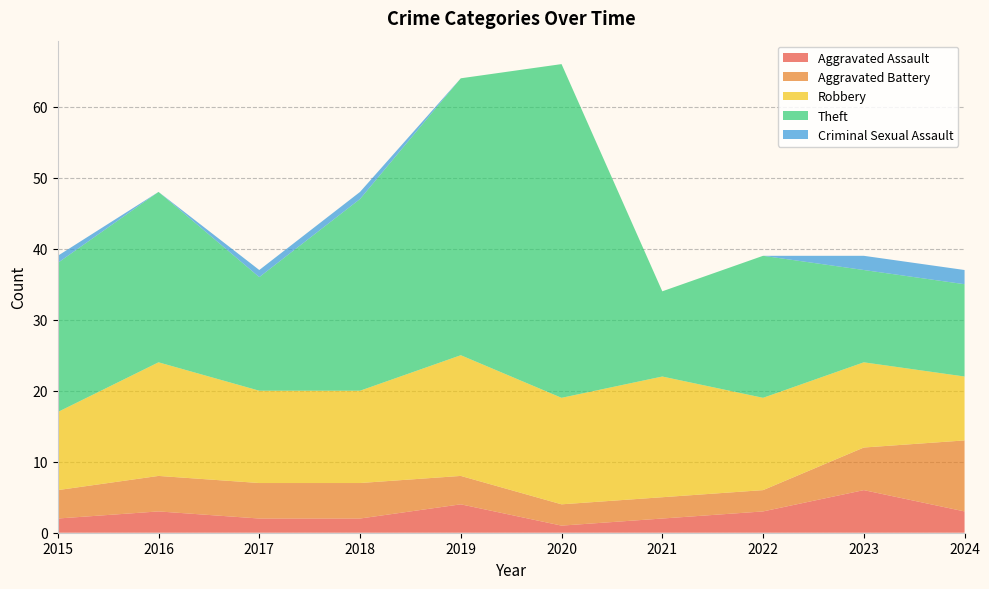

Reading left to right, list all the values displayed in this chart.

Aggravated Assault: 2015=2	2016=3	2017=2	2018=2	2019=4	2020=1	2021=2	2022=3	2023=6	2024=3
Aggravated Battery: 2015=4	2016=5	2017=5	2018=5	2019=4	2020=3	2021=3	2022=3	2023=6	2024=10
Robbery: 2015=11	2016=16	2017=13	2018=13	2019=17	2020=15	2021=17	2022=13	2023=12	2024=9
Theft: 2015=21	2016=24	2017=16	2018=27	2019=39	2020=47	2021=12	2022=20	2023=13	2024=13
Criminal Sexual Assault: 2015=1	2016=0	2017=1	2018=1	2019=0	2020=0	2021=0	2022=0	2023=2	2024=2